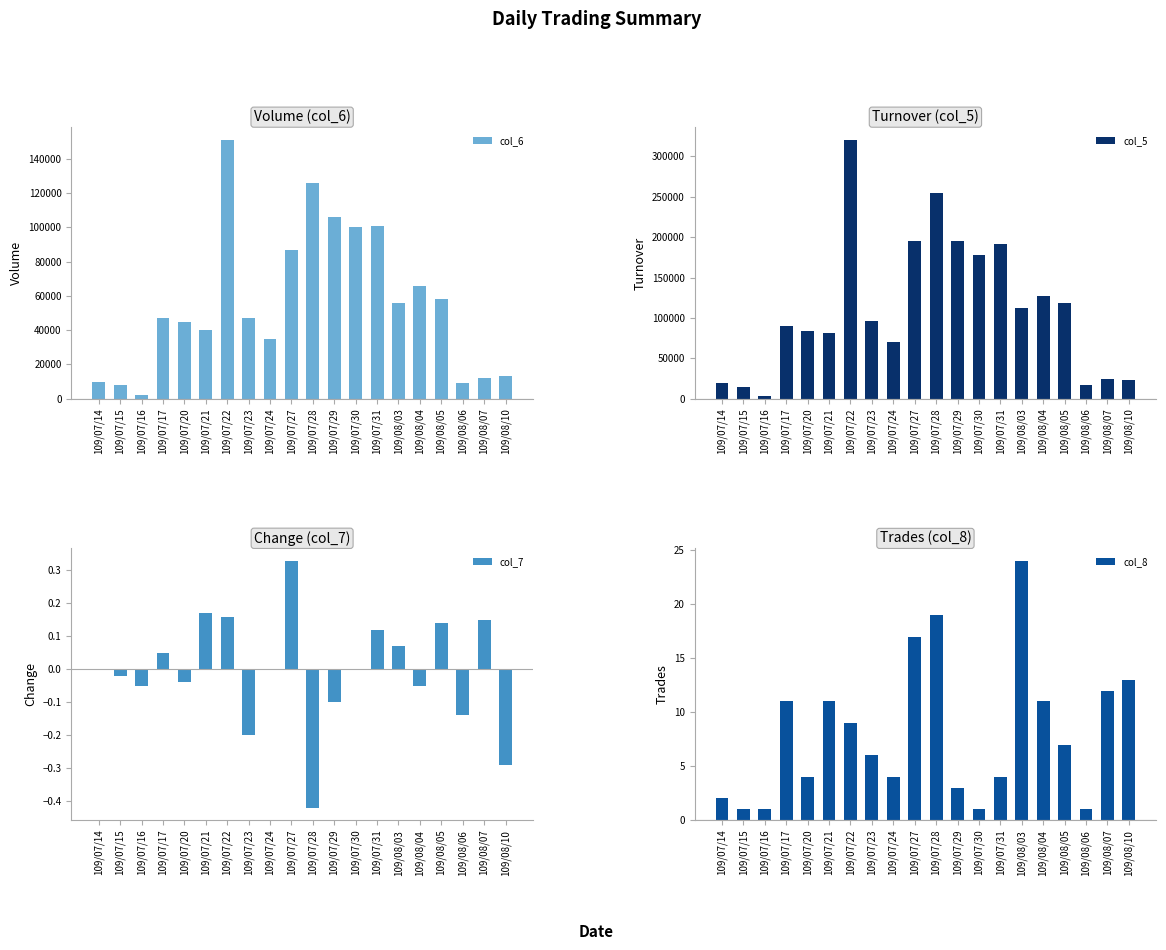

What are all the series names shown in the legend?

col_6, col_5, col_7, col_8